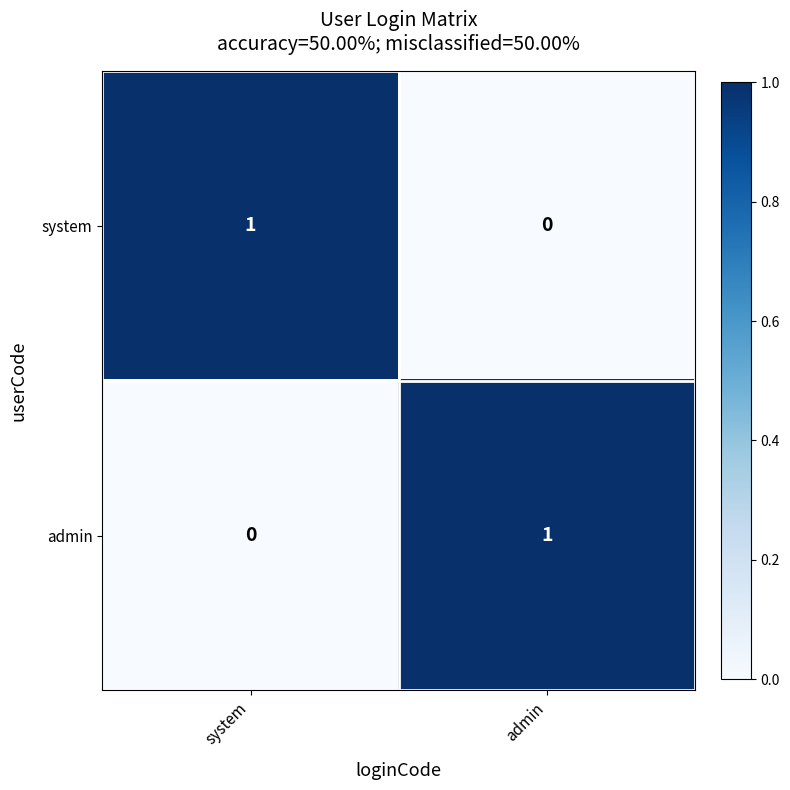

At how many categories does at least one series exceed 0?

2